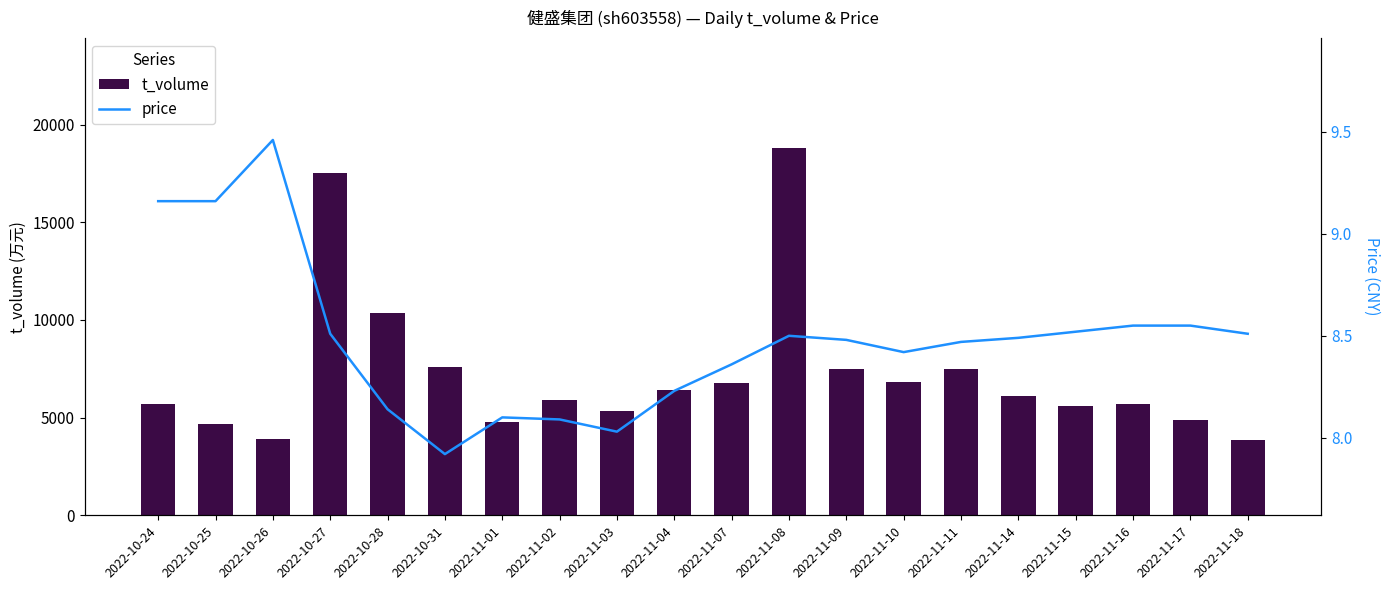

Is the value of price at 2022-10-26 greater than the value of t_volume at 2022-11-07?

No